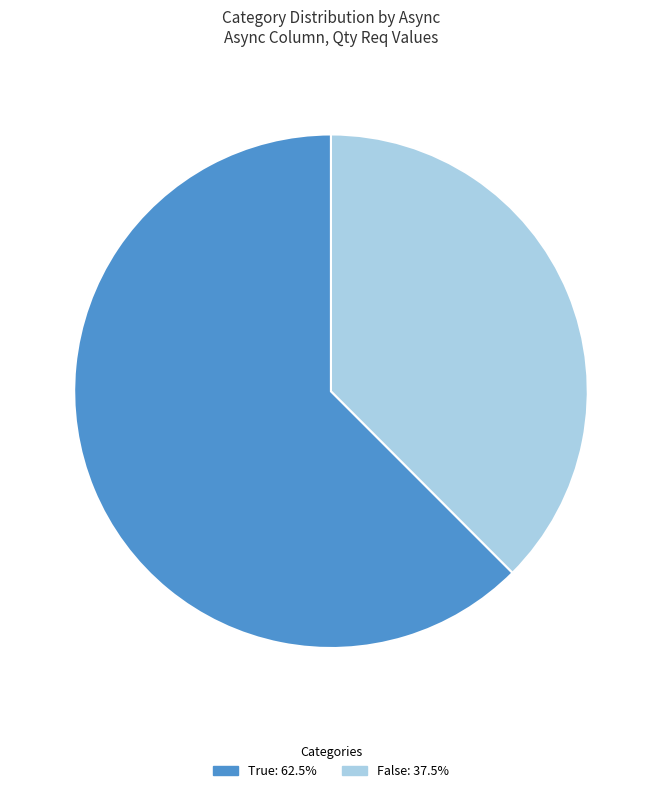

Approximately how many times larger is the value at False compared to True?

0.6